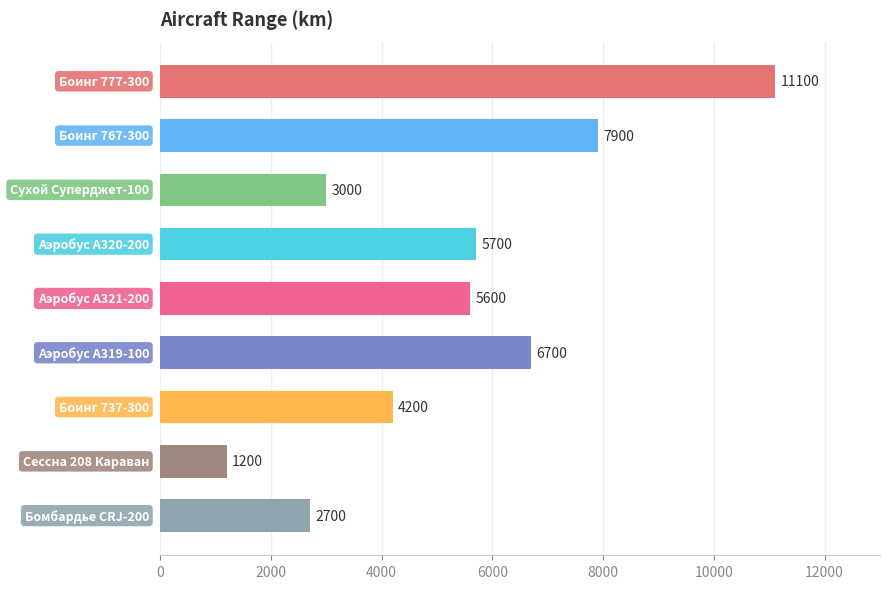

What is the value of the 3rd bar from the top?

3000